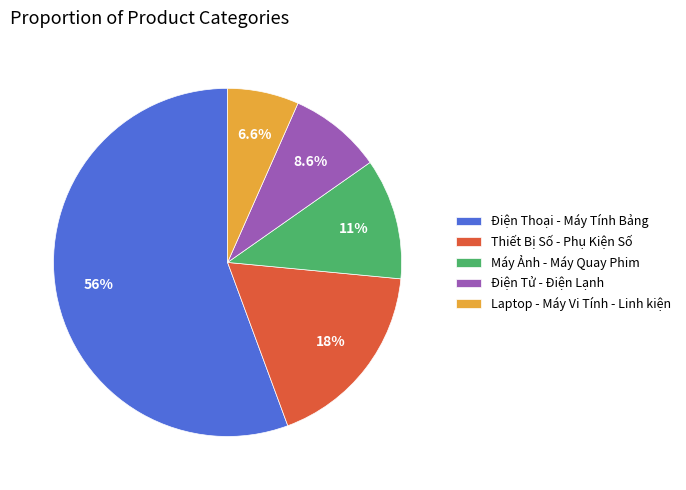

Approximately how many times larger is the value at Máy Ảnh - Máy Quay Phim compared to Điện Tử - Điện Lạnh?

1.3